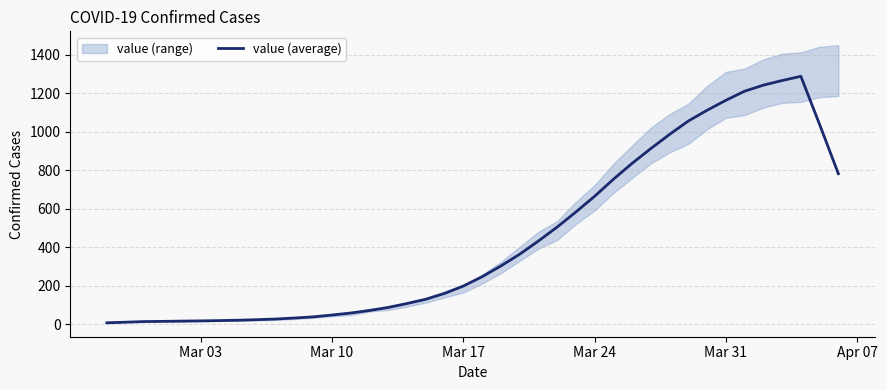

What is the value of the 24th point from the left?

432.4